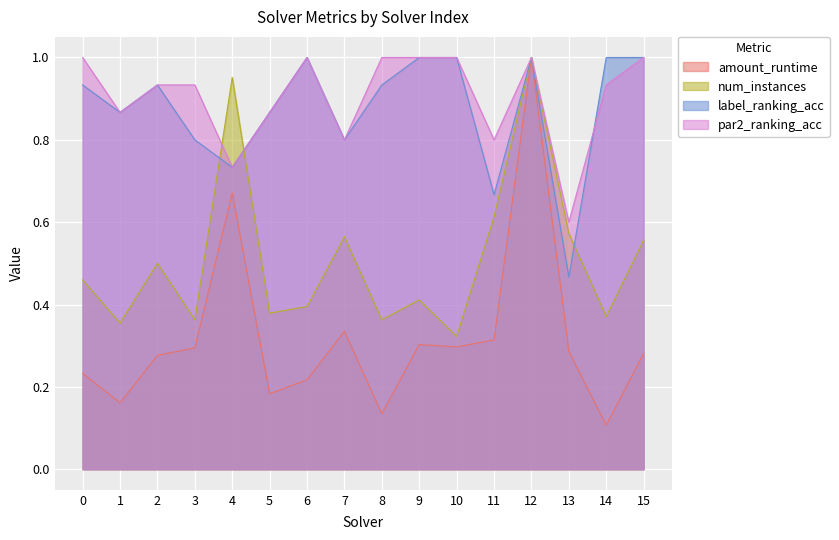

What is the average value of the amount_runtime series?

0.3